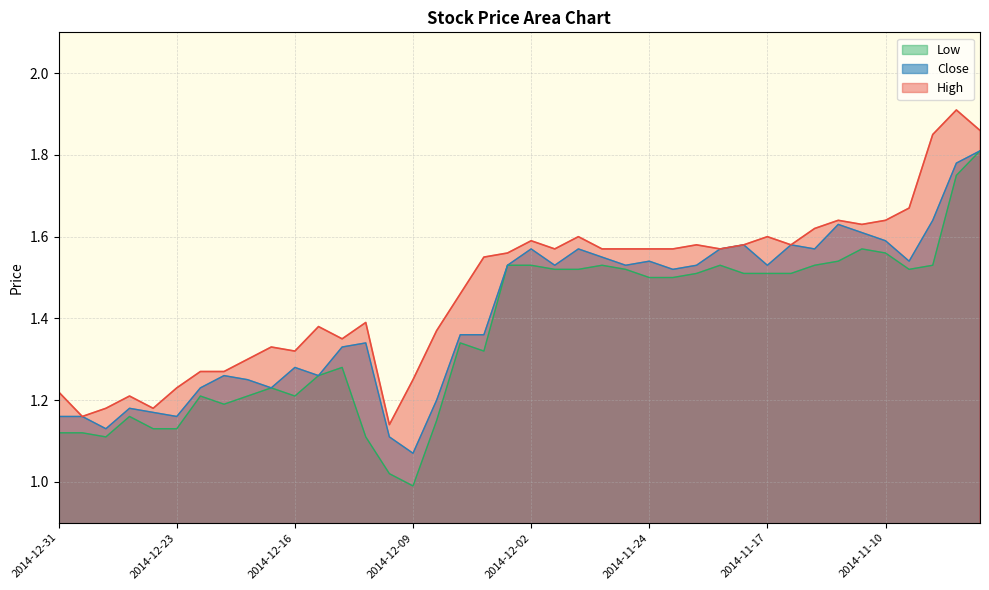

True or false: Close has more than 0 interior local peaks.

True